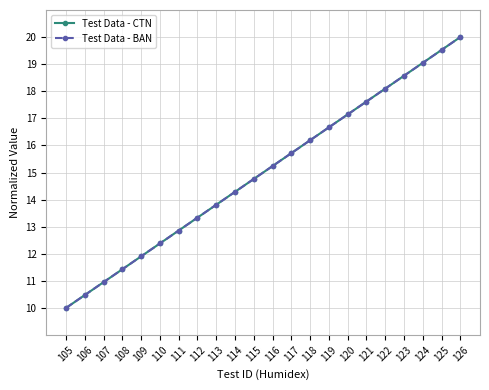

At which category is the sum across all series the highest?

126